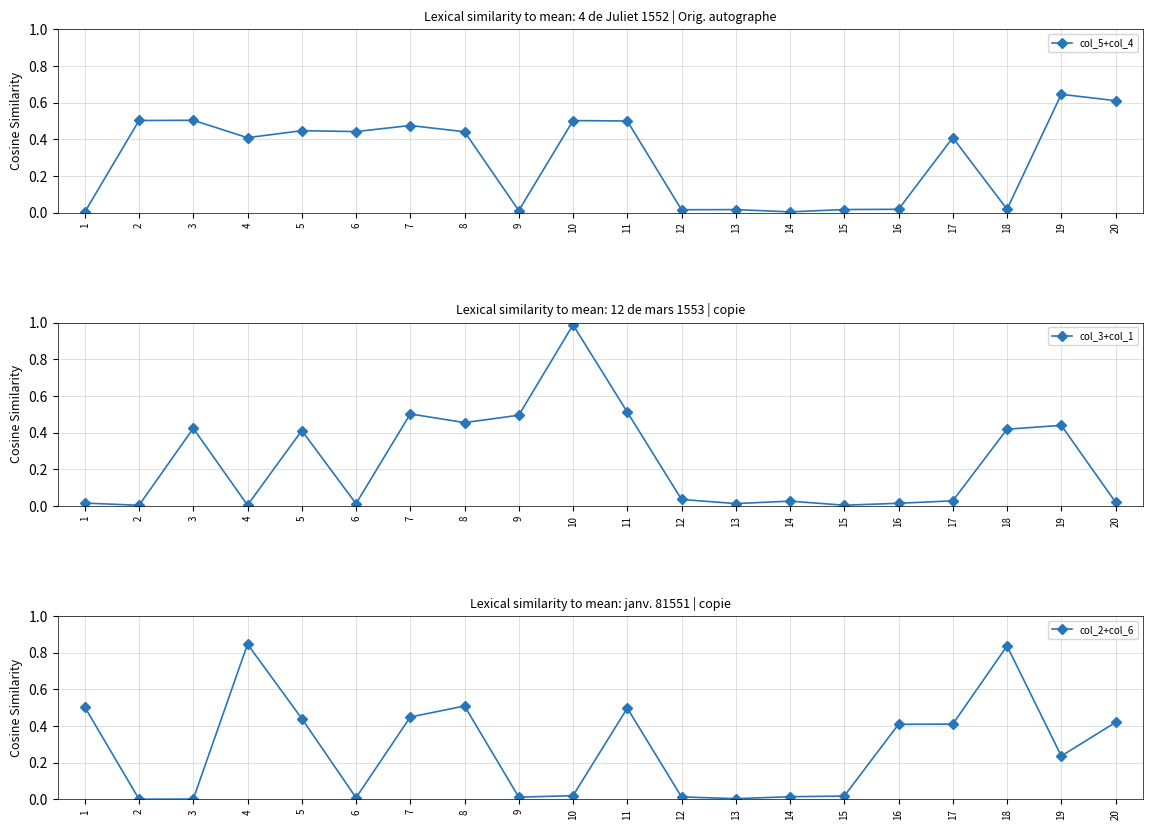

What is the value of the col_2+col_6 point at the 18th from the left?

0.8